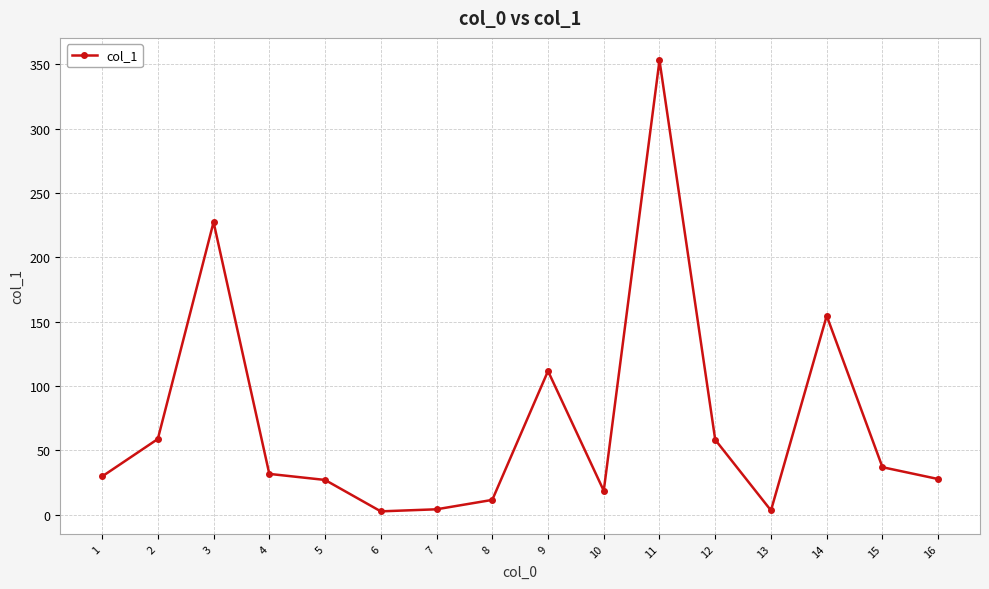

The value at 2 is 58.9. True or false?

True